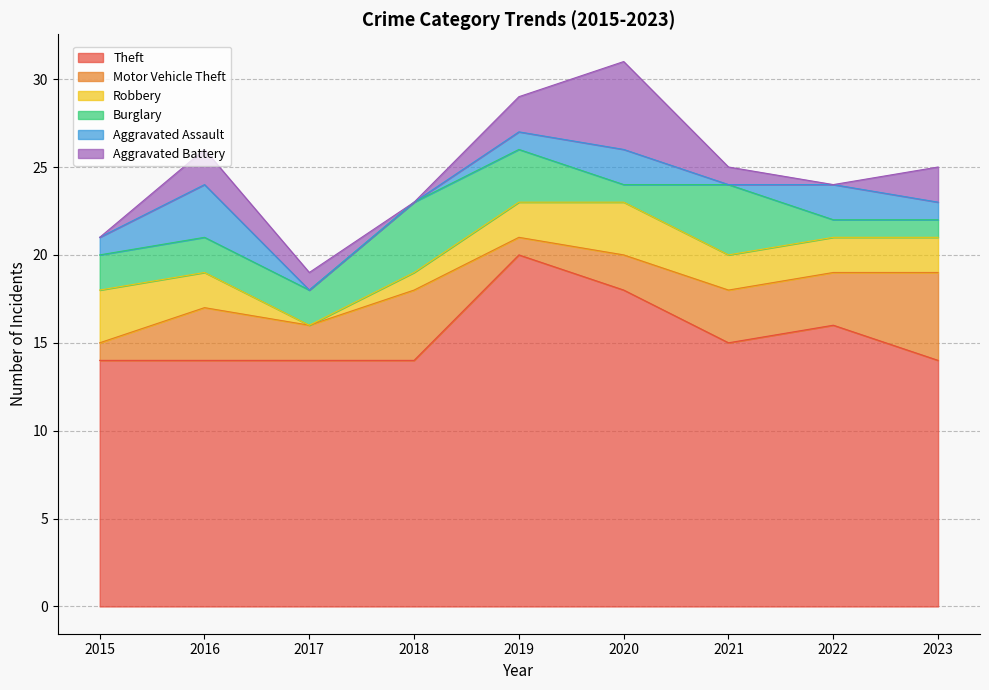

Between which two adjacent categories do Aggravated Battery and Motor Vehicle Theft first intersect?

2018 and 2019